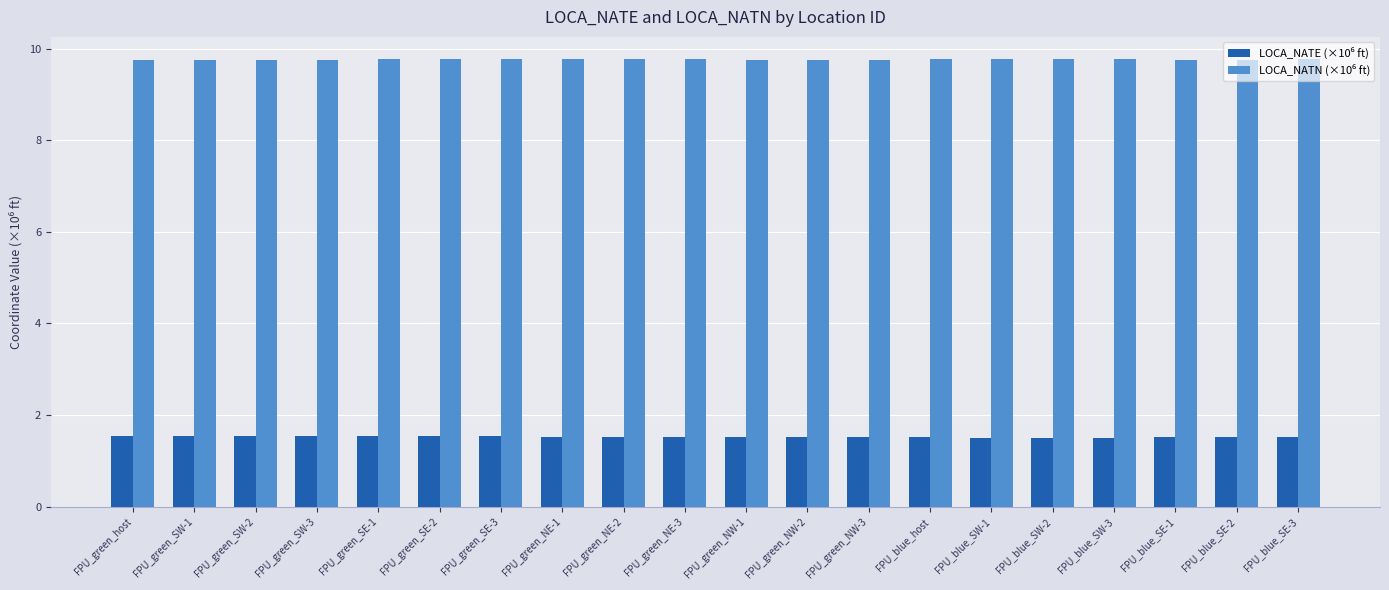

What is the label of the 11th bar from the left?

FPU_green_NW-1